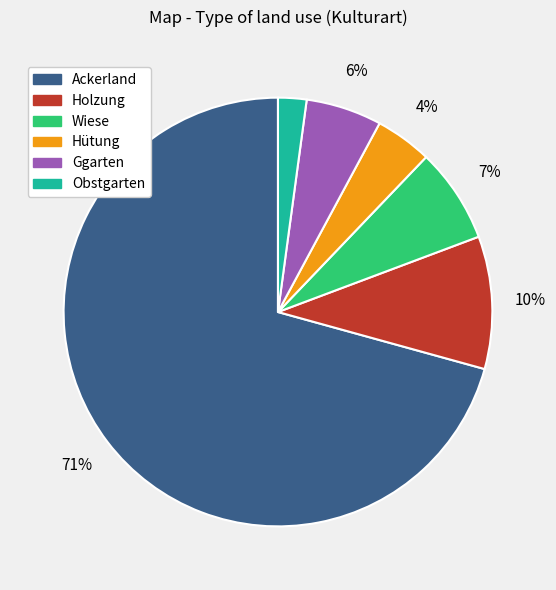

How many slices are in this pie chart?

6